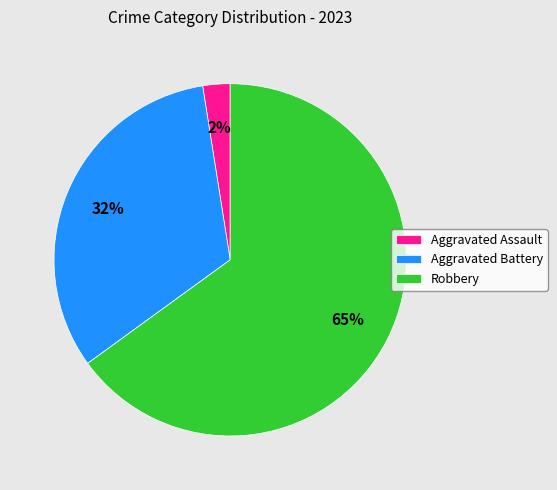

What is the ratio of the value at Aggravated Battery to the value at Robbery?

0.5